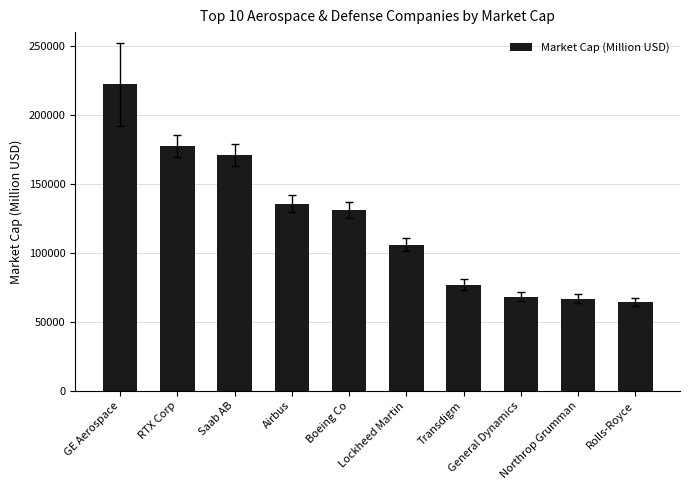

What is the label of the 1st bar from the right?

Rolls-Royce